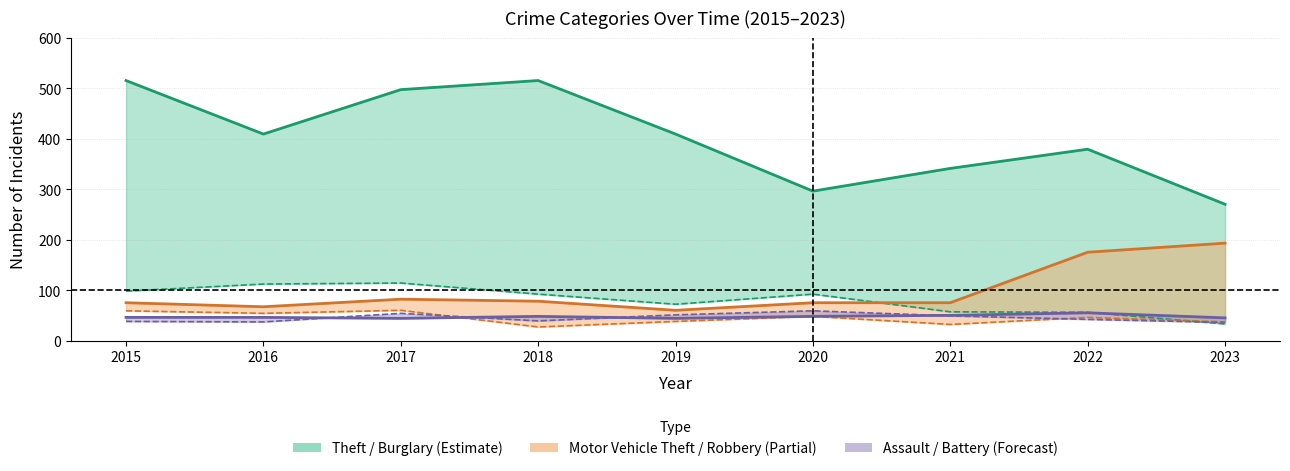

What is the difference between the maximum and minimum values in the Motor Vehicle Theft (center) series?

133